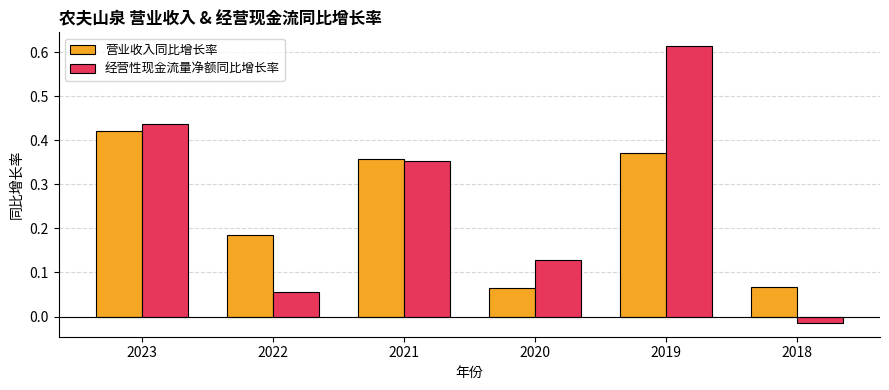

Are the bars grouped side by side (vs. stacked)?

Yes